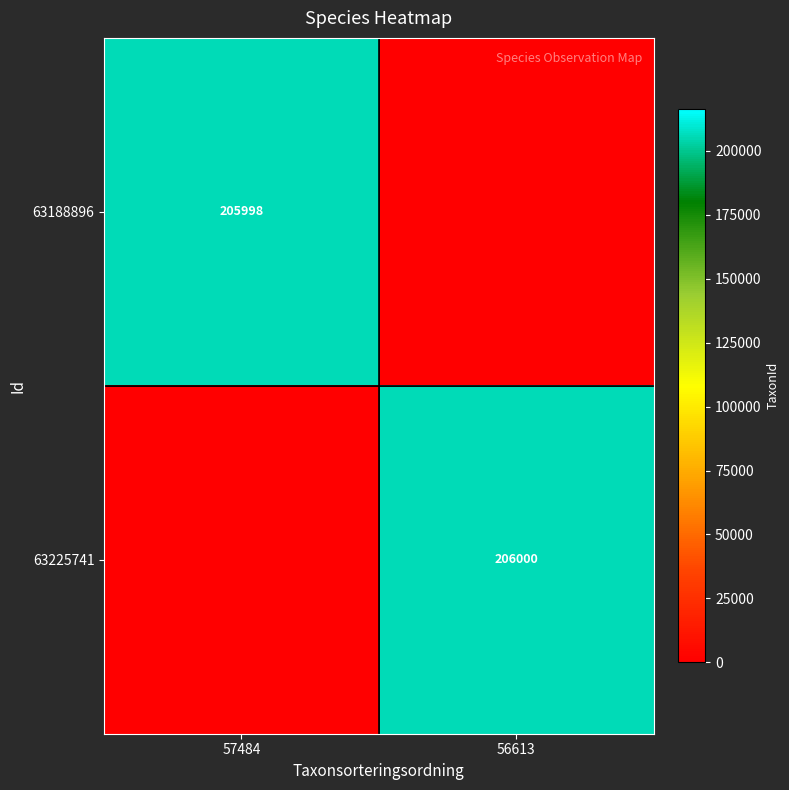

At how many categories does at least one series exceed 76820?

2